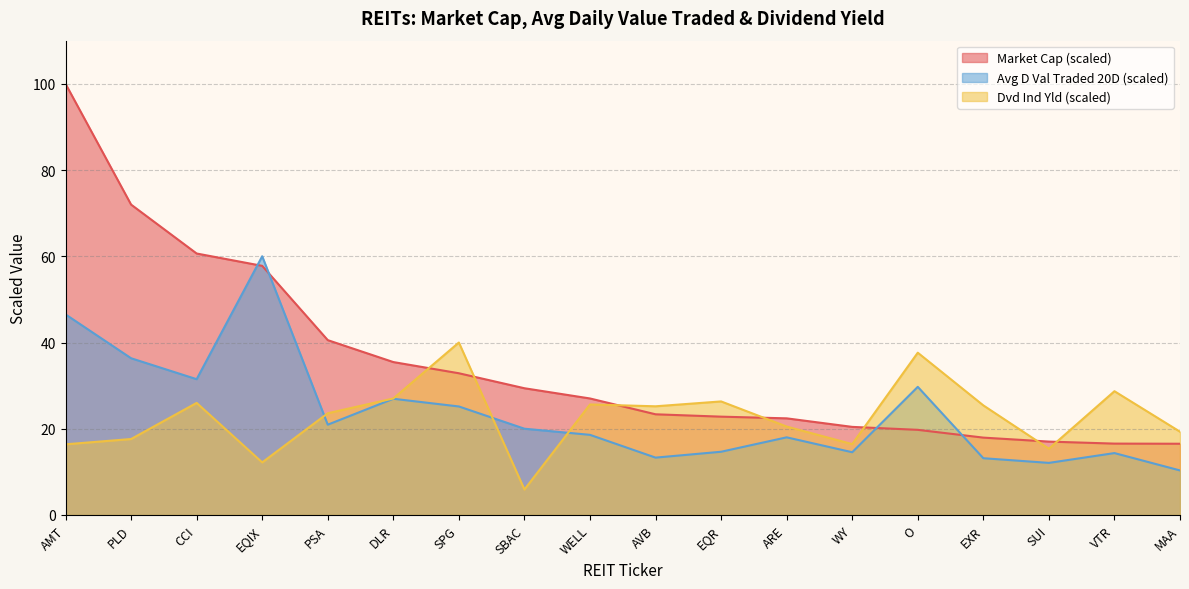

Reading right to left, what are all the values shown in this chart?

Market Cap: 16.5	16.6	17.0	17.9	19.7	20.4	22.4	22.8	23.4	27.0	29.4	32.9	35.5	40.6	57.8	60.6	72.0	100.0
Avg D Val Traded 20D:D-20: 10.3	14.4	12.1	13.2	29.7	14.6	18.0	14.7	13.3	18.6	20.0	25.2	27.0	20.9	60.0	31.5	36.4	46.5
Dvd Ind Yld: 19.3	28.7	15.4	25.4	37.6	16.4	20.5	26.3	25.2	25.6	5.9	40.0	27.0	23.6	12.2	26.0	17.6	16.4